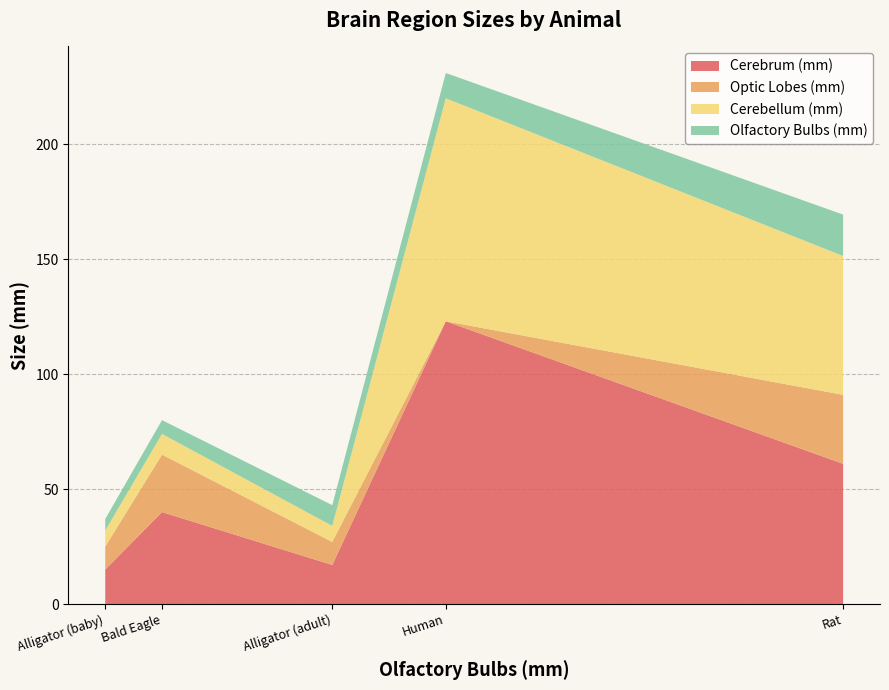

What is the total value across all series at Bald Eagle?

80.0